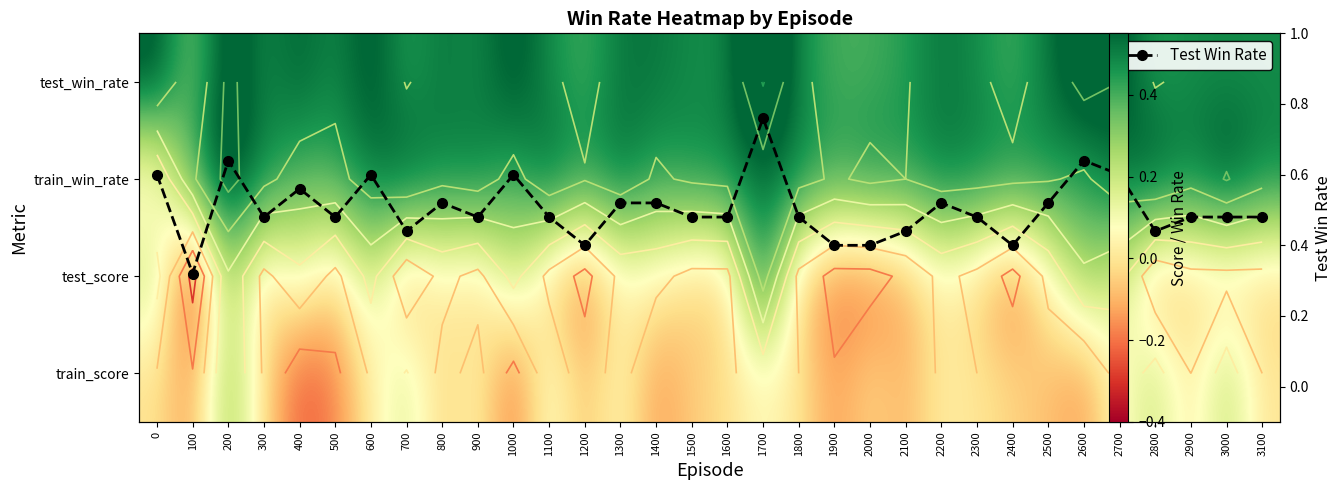

Is it true that test_win_rate equals 0.2 at 100?

False